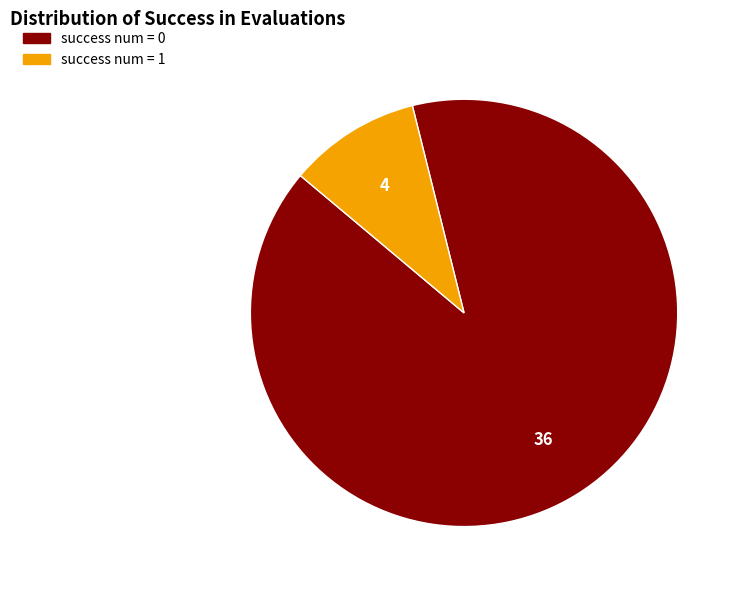

Is there a majority slice in this chart?

Yes